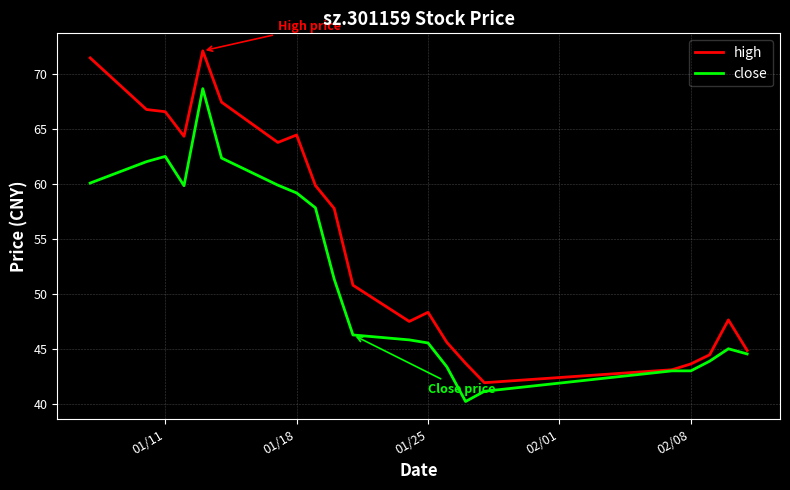

Which series has the largest total across all categories?

high